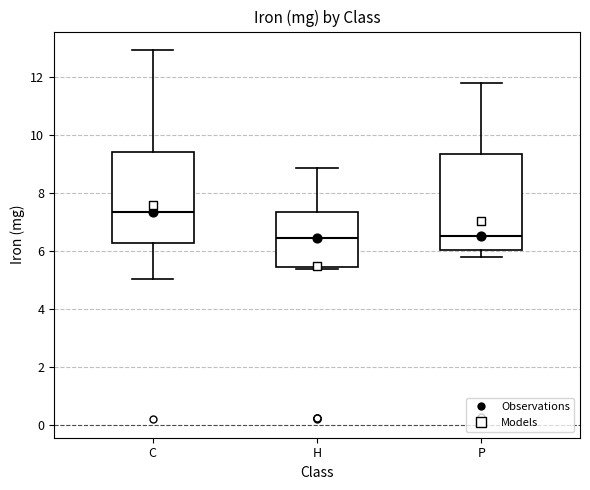

Reading left to right, read every box against the y-axis: the position of its median line, the range the box covers, and the ends of its whiskers. The values are not printed on the chart, so give them approximately, as read against the axis.

C: median 7.4, box 6.2 to 9.4, whiskers 5.0 to 13.0
H: median 6.4, box 5.4 to 7.4, whiskers 5.4 to 8.8
P: median 6.6, box 6.0 to 9.4, whiskers 5.8 to 11.8